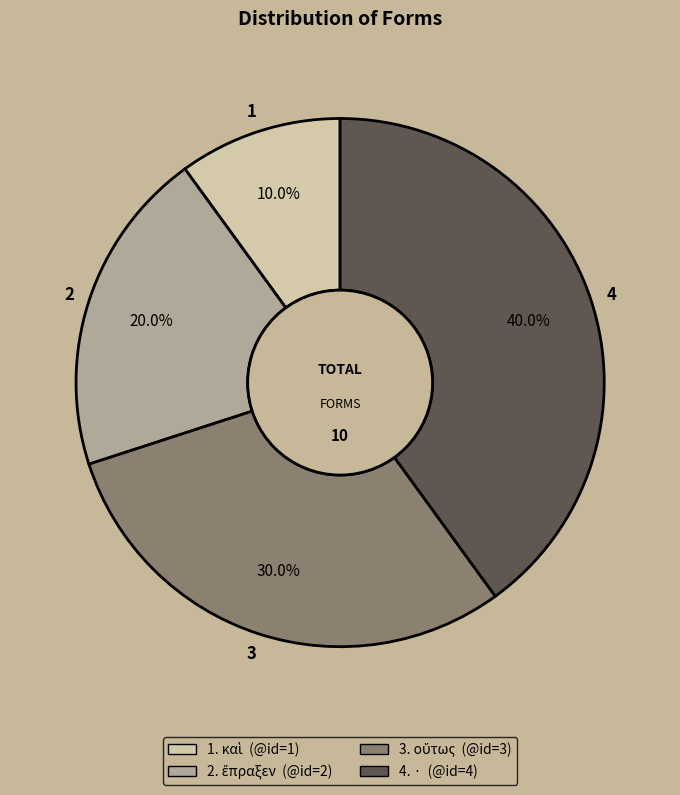

Is there a majority slice in this chart?

No